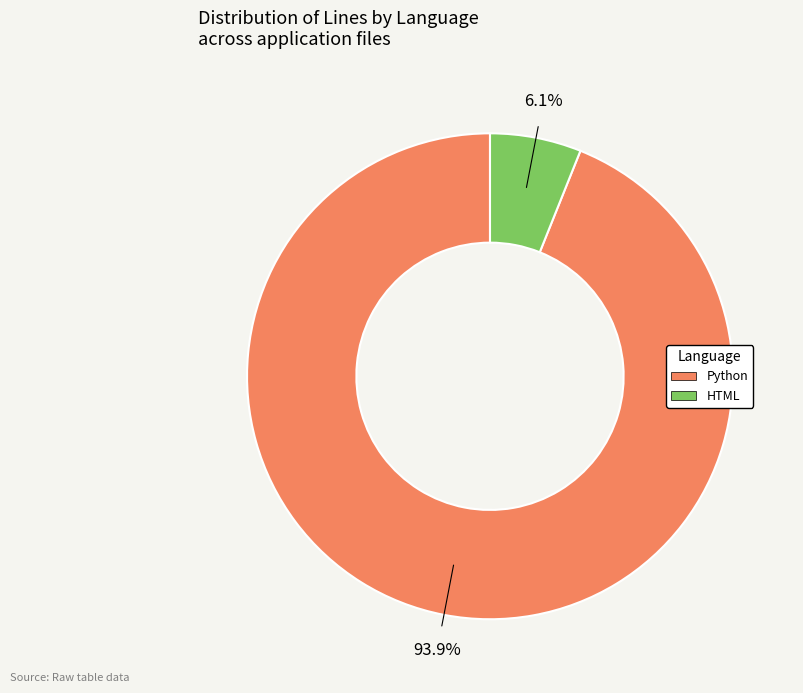

Is it true that HTML is 14% of the pie?

False